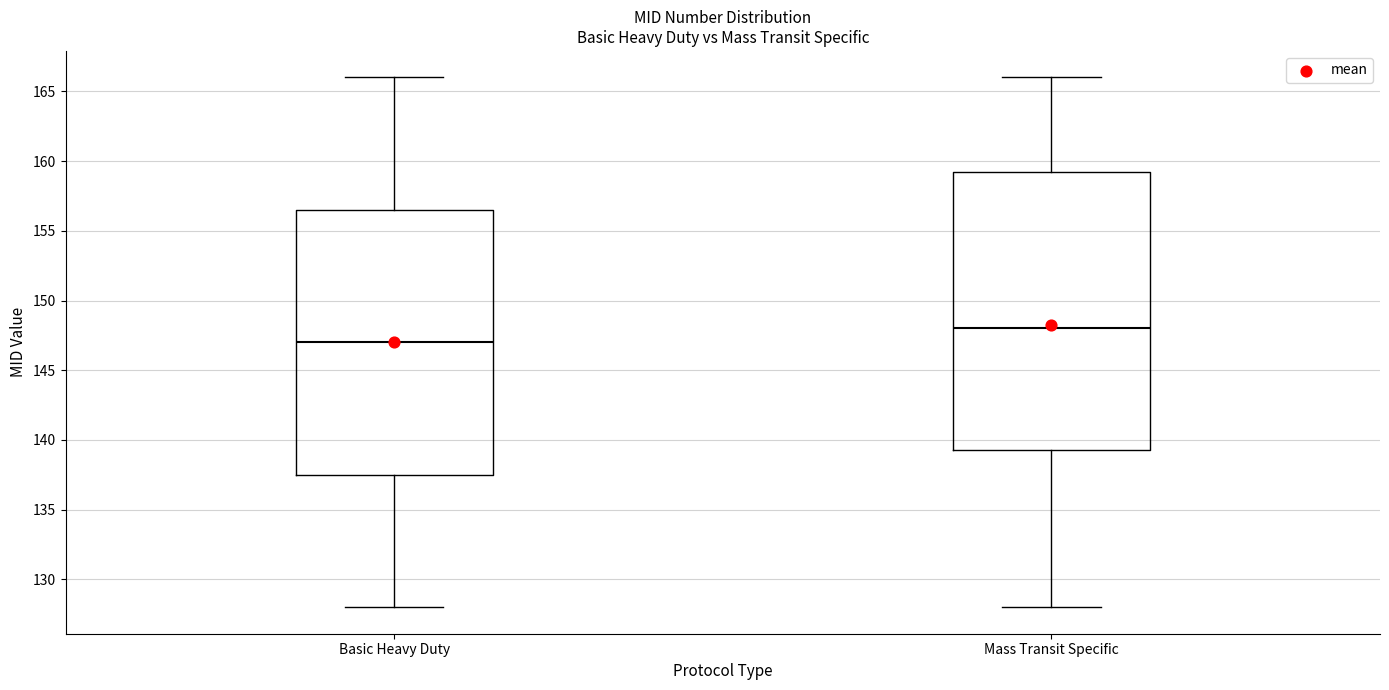

Where does the lower whisker of the box for Mass Transit Specific end on the y-axis? The values are not printed on the chart, so give them approximately, as read against the axis.

128.0